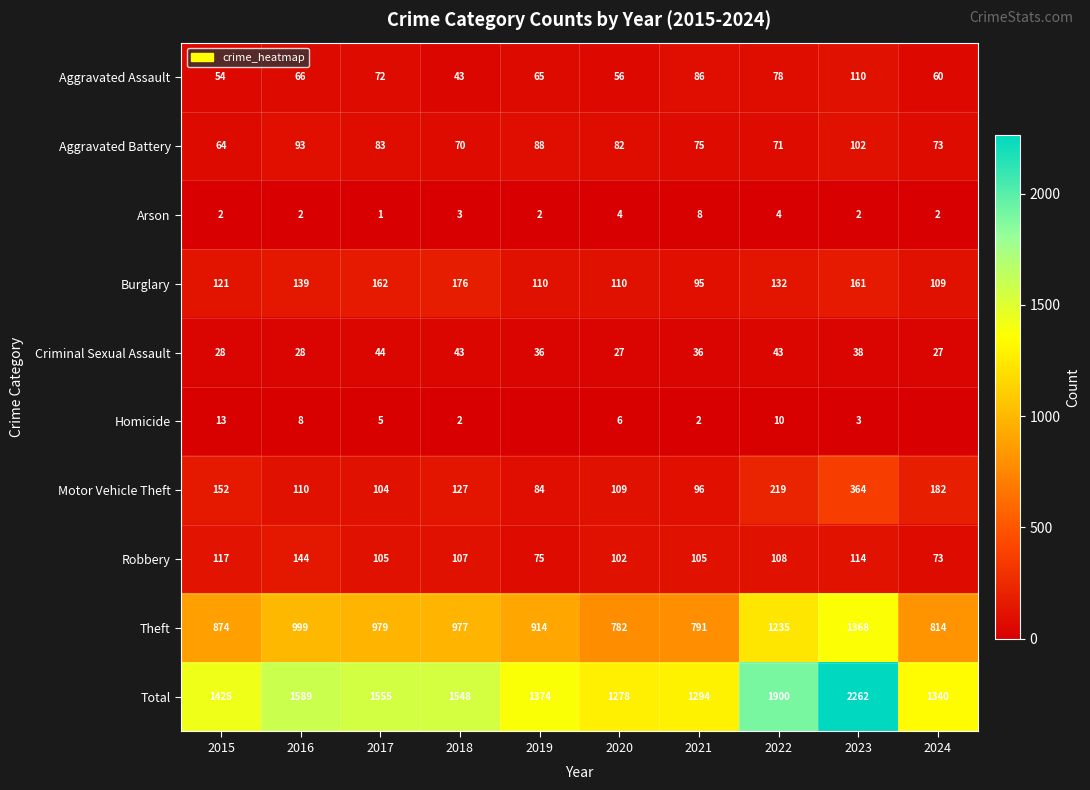

What is the sum of the Burglary values at 2017 and 2018?

338